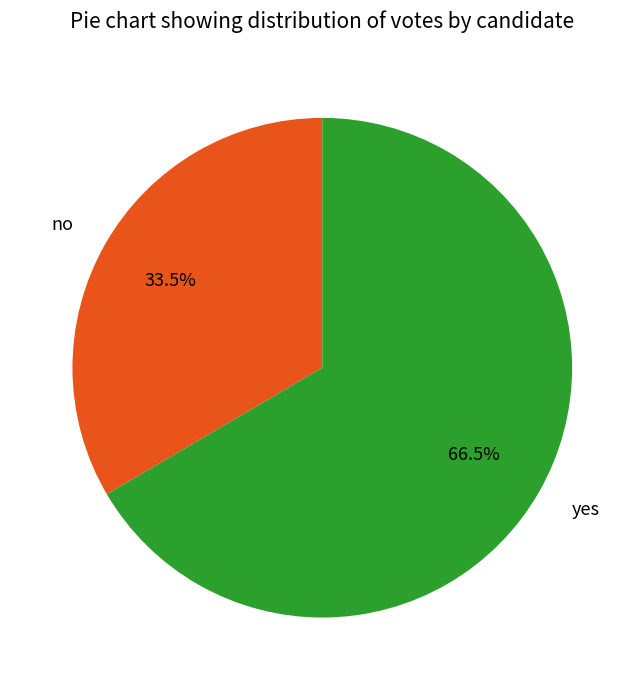

Is yes the majority of the pie?

Yes